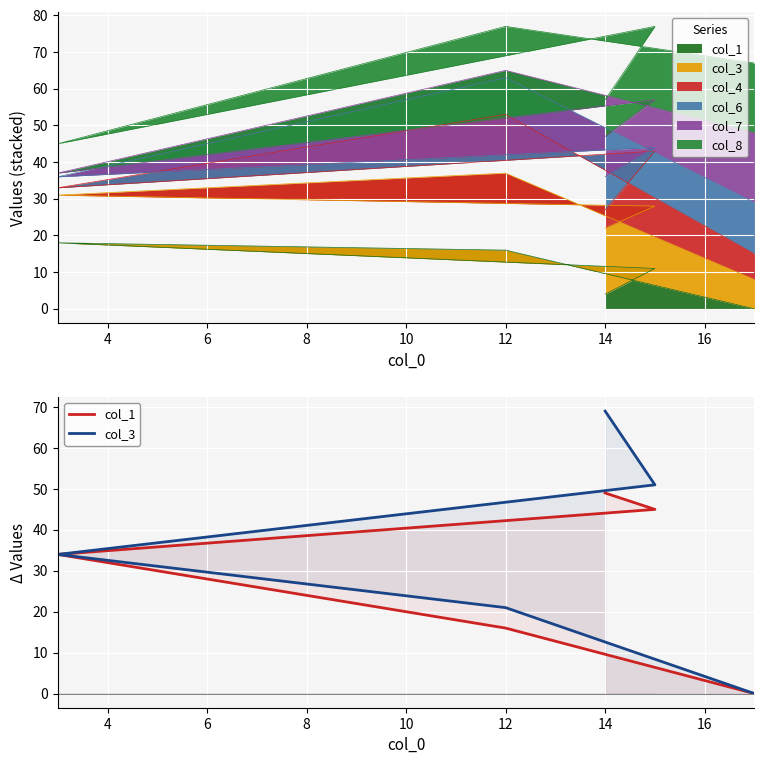

At 14, list the series in order from largest to smallest.

col_3, col_1